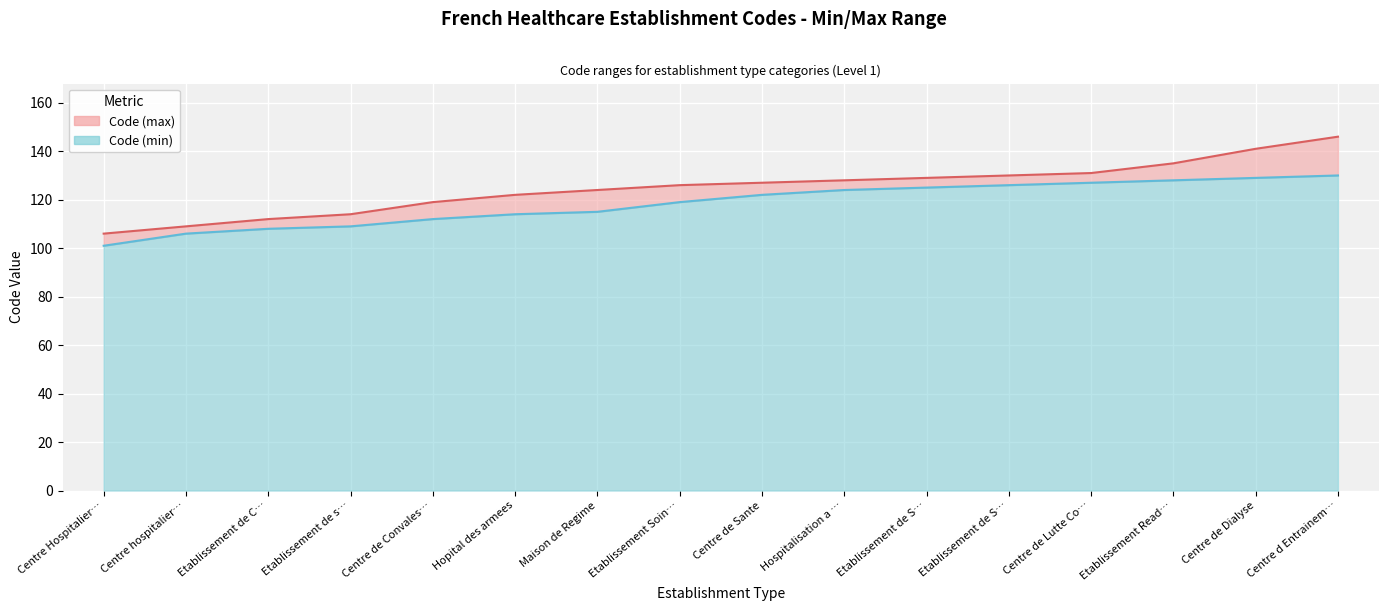

Which series changed the most between Hospitalisation a … and Centre de Dialyse?

Code (max)